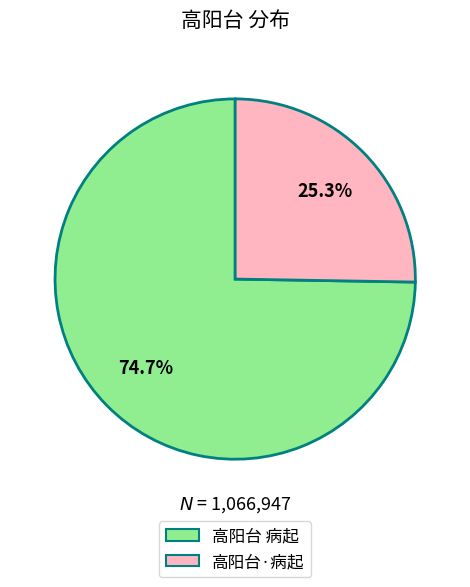

The 高阳台·病起 slice represents 25% of the pie. True or false?

True